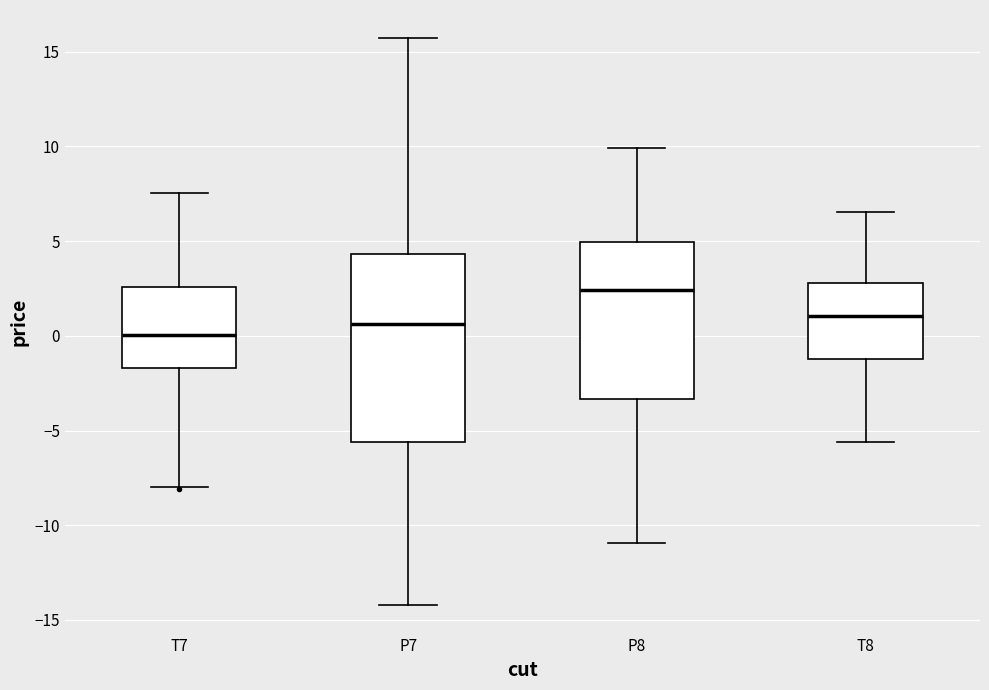

Reading left to right, read every box against the y-axis: the position of its median line, the range the box covers, and the ends of its whiskers. The values are not printed on the chart, so give them approximately, as read against the axis.

T7: median 0.0, box -1.5 to 2.5, whiskers -8.0 to 7.5
P7: median 0.5, box -5.5 to 4.5, whiskers -14.0 to 15.5
P8: median 2.5, box -3.5 to 5.0, whiskers -11.0 to 10.0
T8: median 1.0, box -1.0 to 3.0, whiskers -5.5 to 6.5